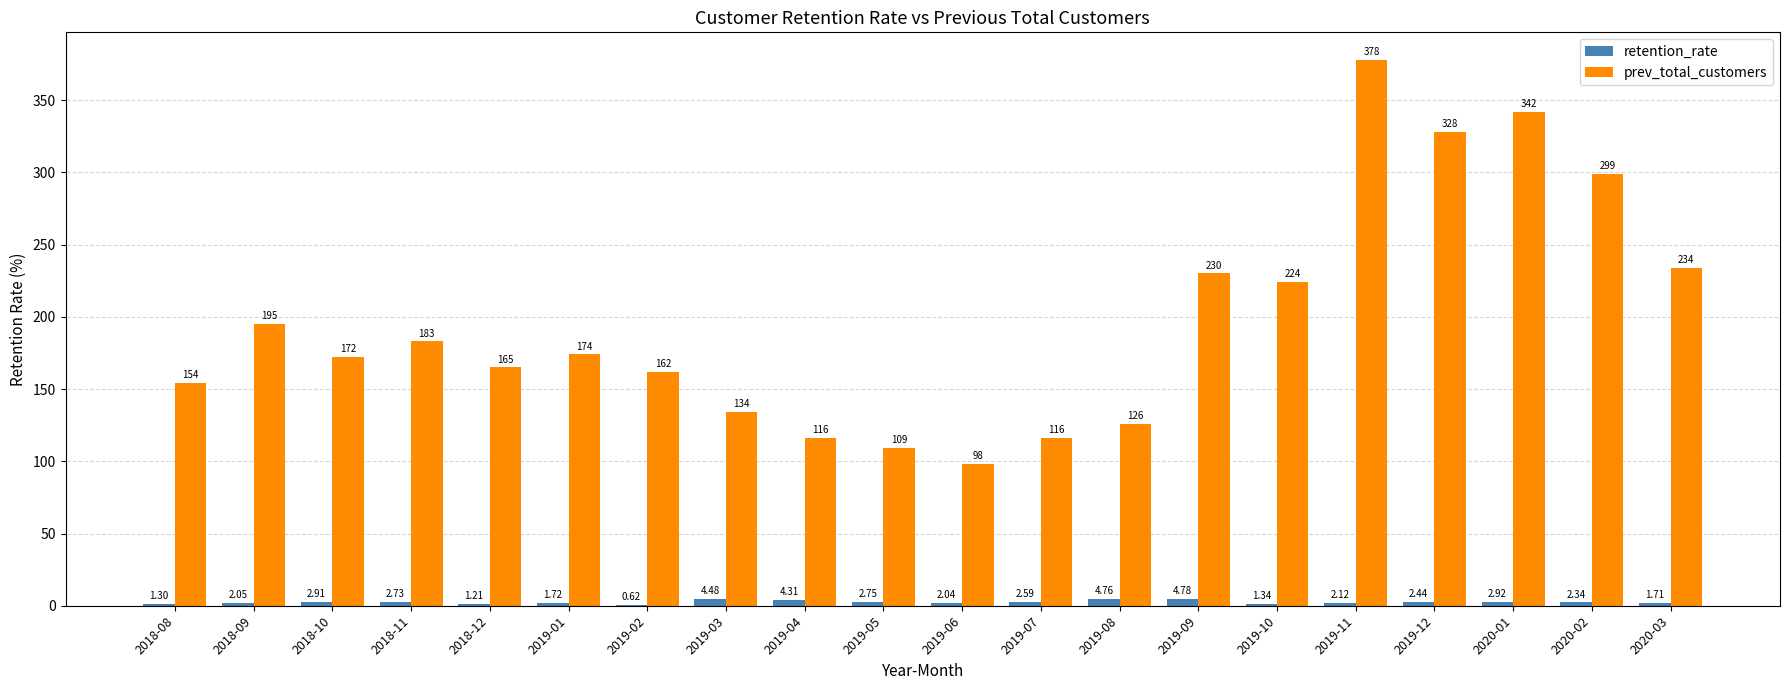

Which series has the largest total across all categories?

prev_total_customers